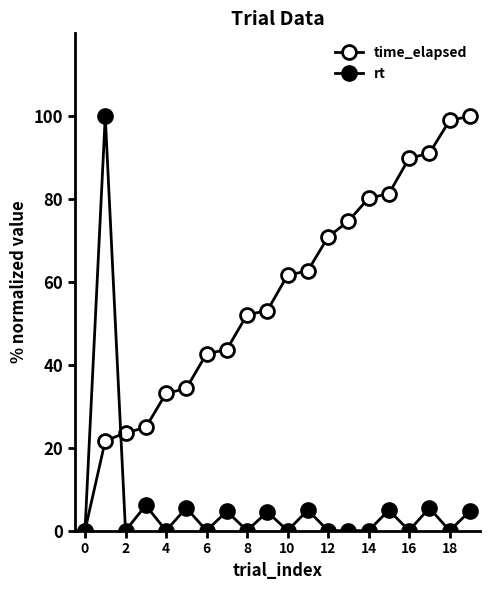

How many lines are shown in the chart?

2